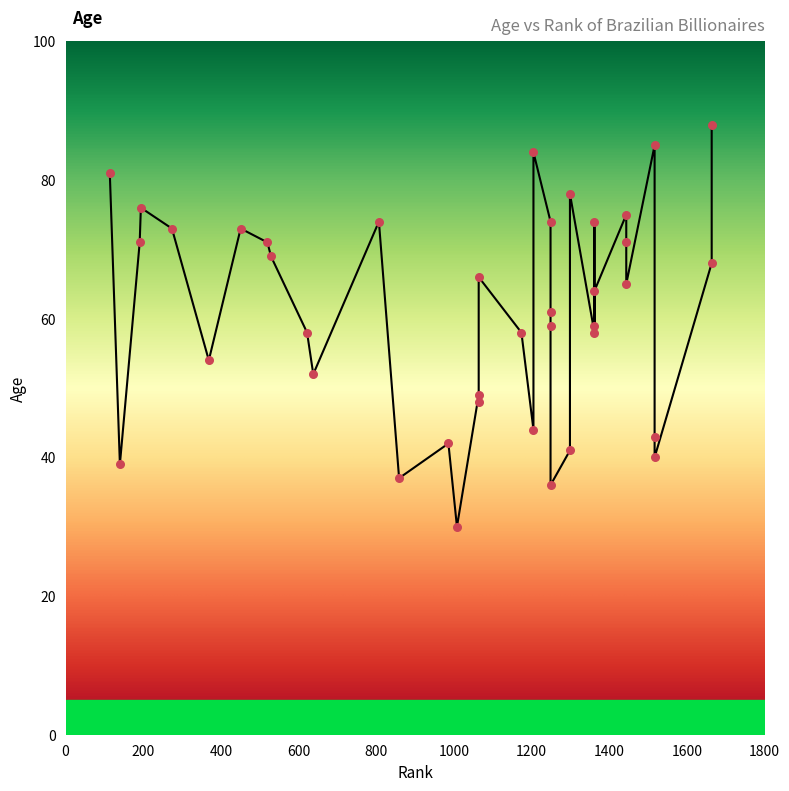

What is the change in value from 1064 to 1517?

-23